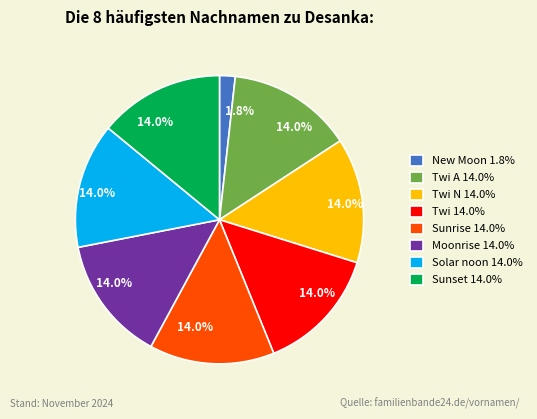

What is the ratio of the value at Sunset 14.0% to the value at Twi N 14.0%?

1.0